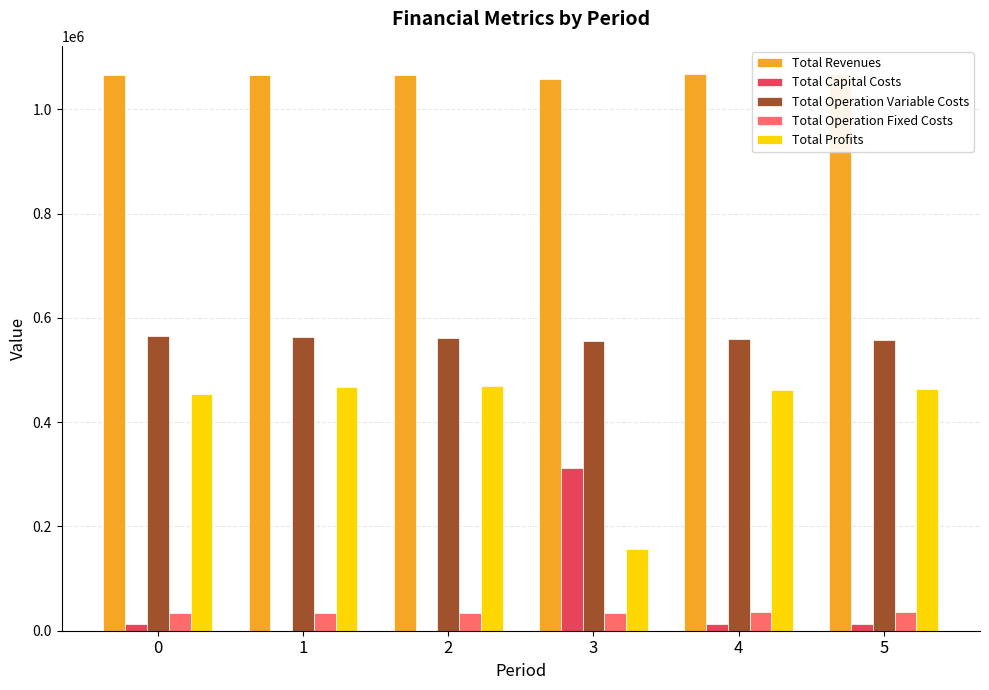

What are all the series names shown in the legend?

Total Revenues, Total Capital Costs, Total Operation Variable Costs, Total Operation Fixed Costs, Total Profits